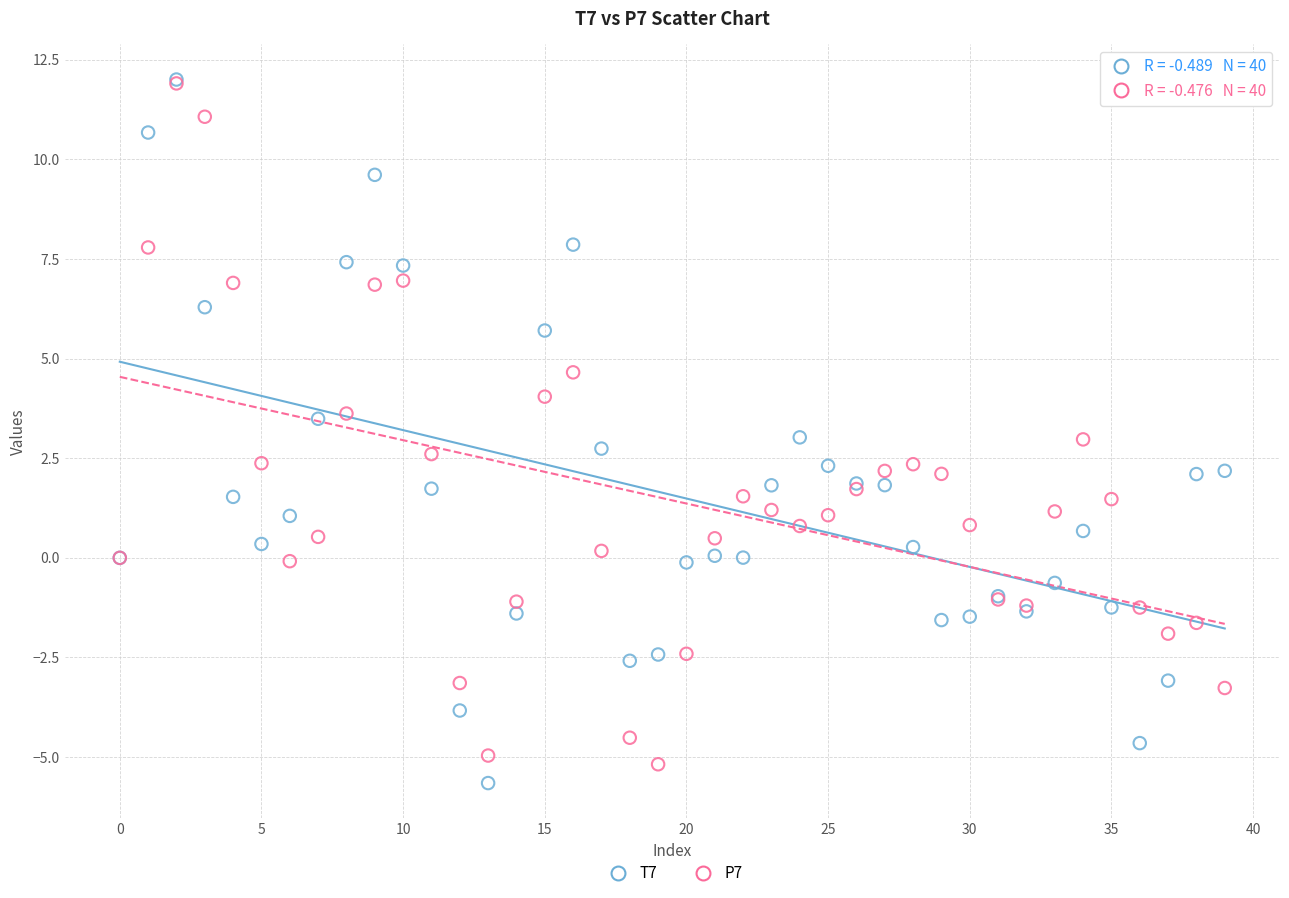

What are all the series names shown in the legend?

T7, P7